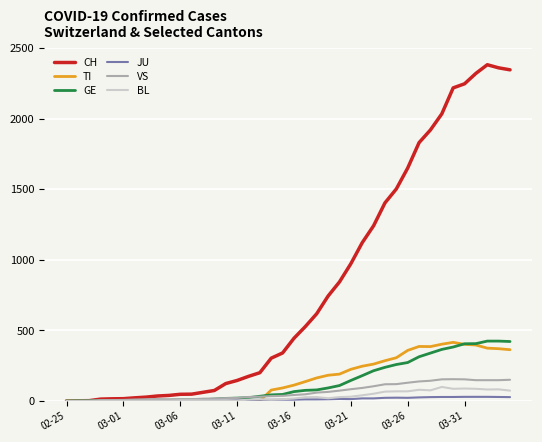

True or false: JU has more than 0 points higher than both neighbors.

True